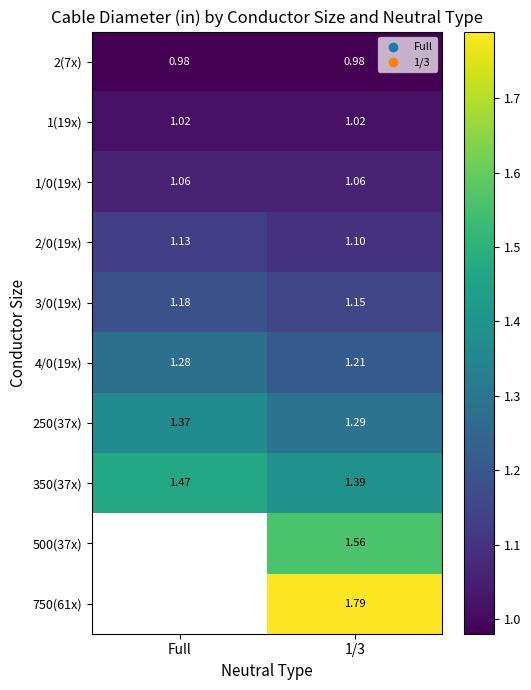

At which label does 250(37x) reach its peak?

Full